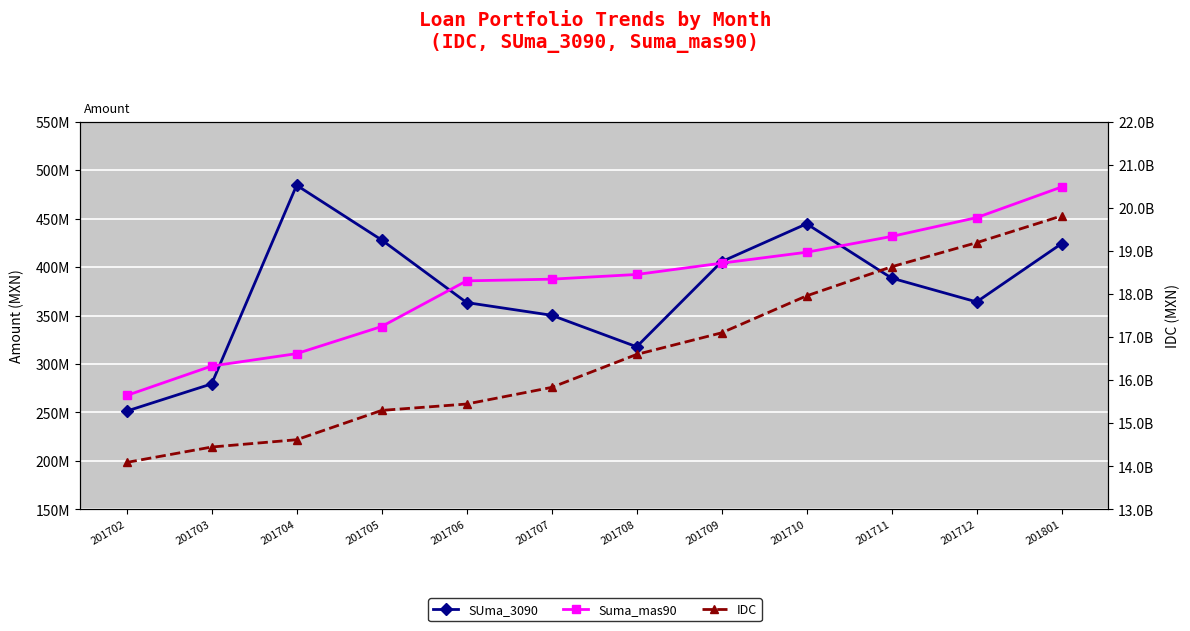

What is the difference between the Suma_mas90 values at 201703 and 201712?

153179696.5